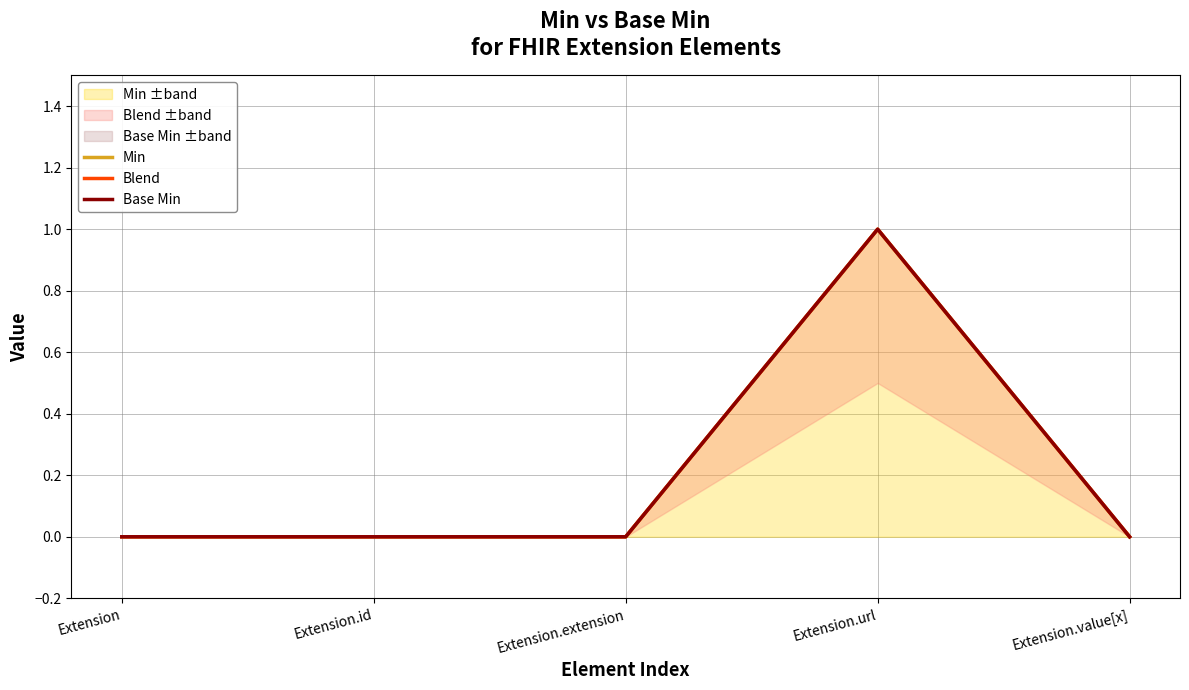

What is the value of the Base Min point at the 4th from the left?

1